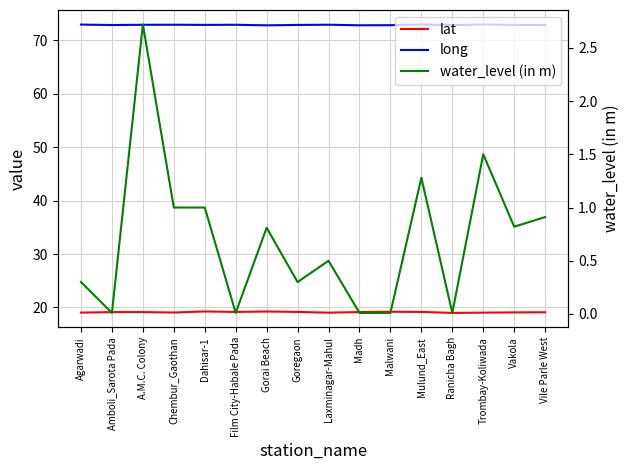

Rank the series by their average value, from highest to lowest.

long, lat, water_level (in m)